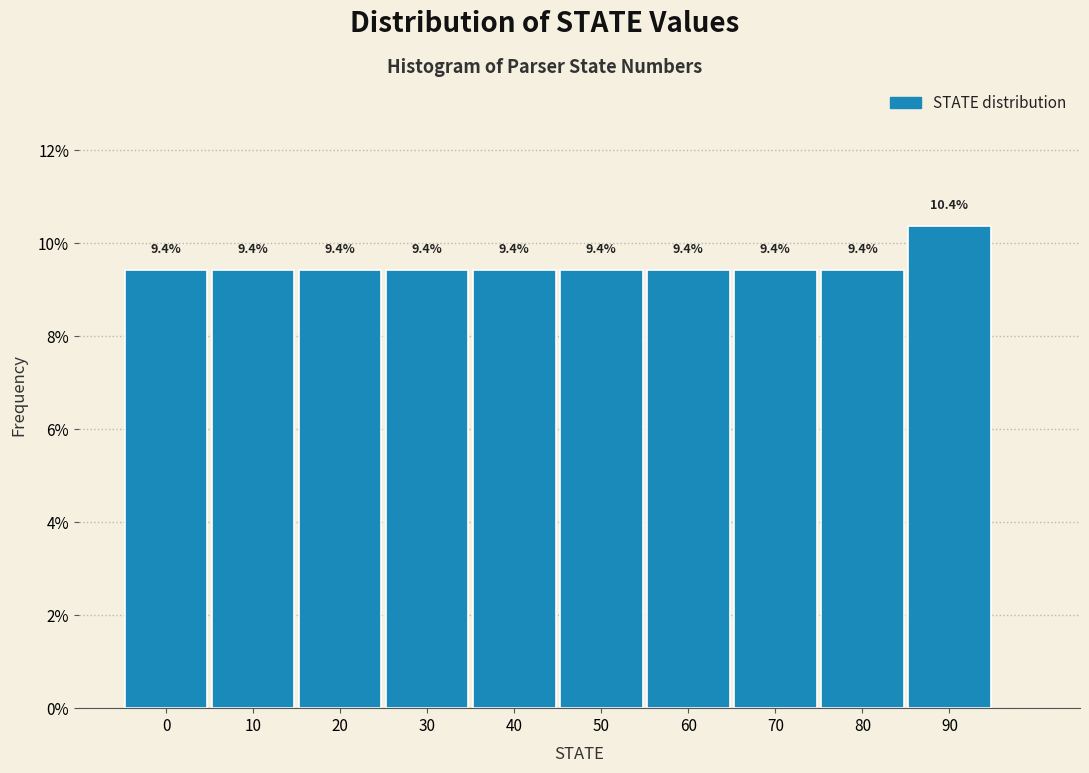

Reading right to left, transcribe all the data shown in this chart.

90=10.4	80=9.4	70=9.4	60=9.4	50=9.4	40=9.4	30=9.4	20=9.4	10=9.4	0=9.4